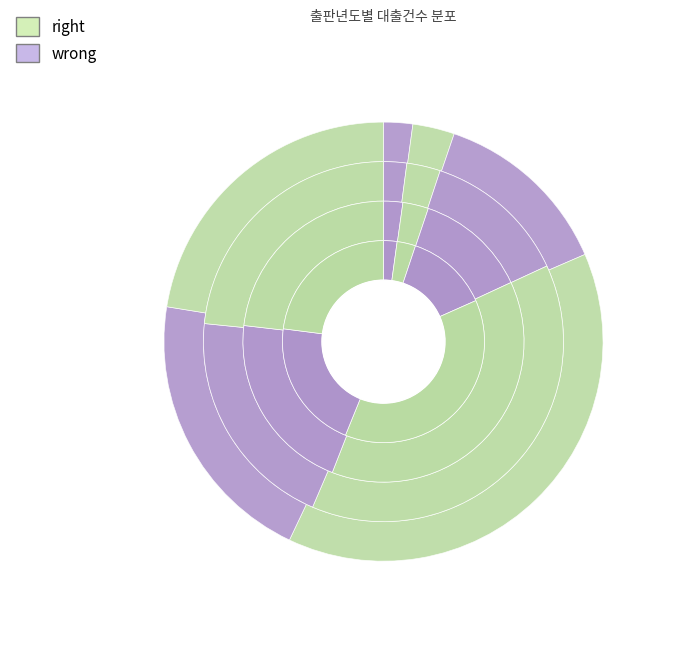

Is the sum of 2018 and 2017 greater than half?

No